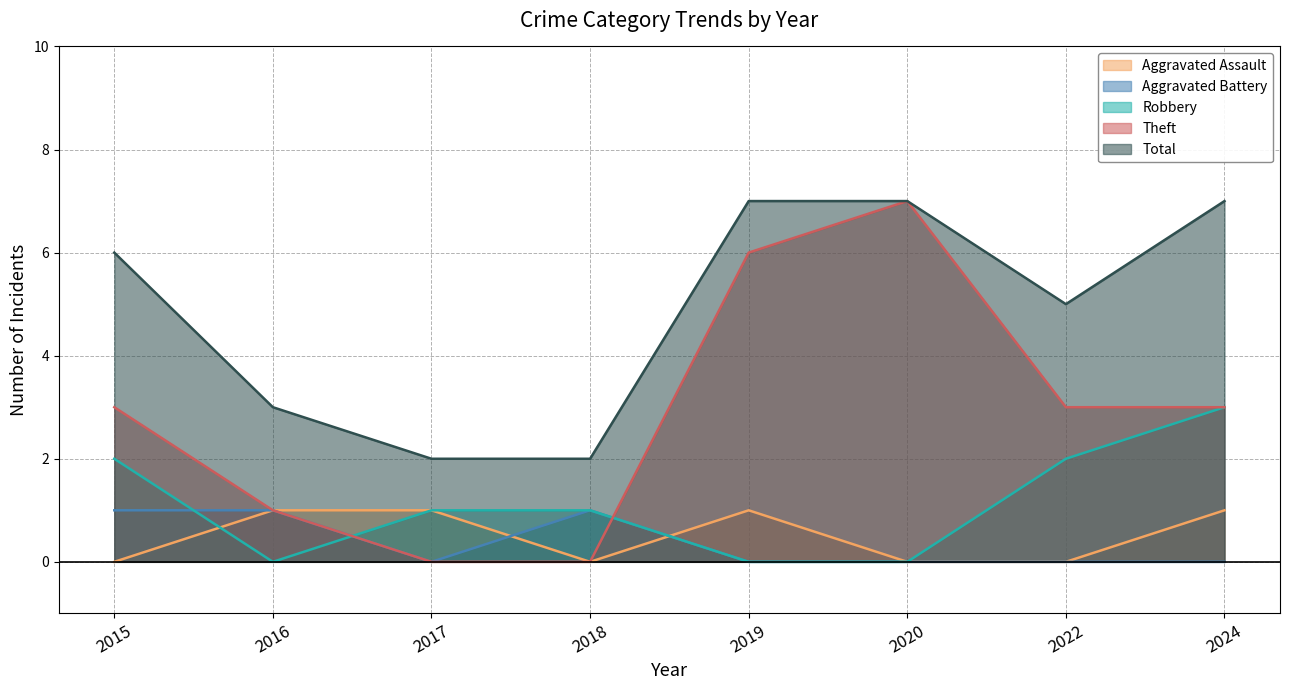

At which label is Aggravated Battery closest to 0?

2017